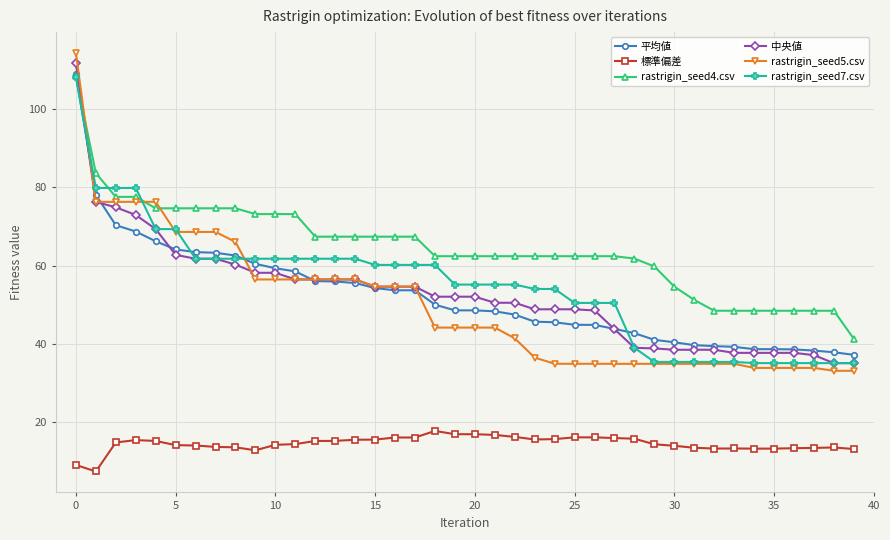

Is this an area chart (filled region under the line)?

No